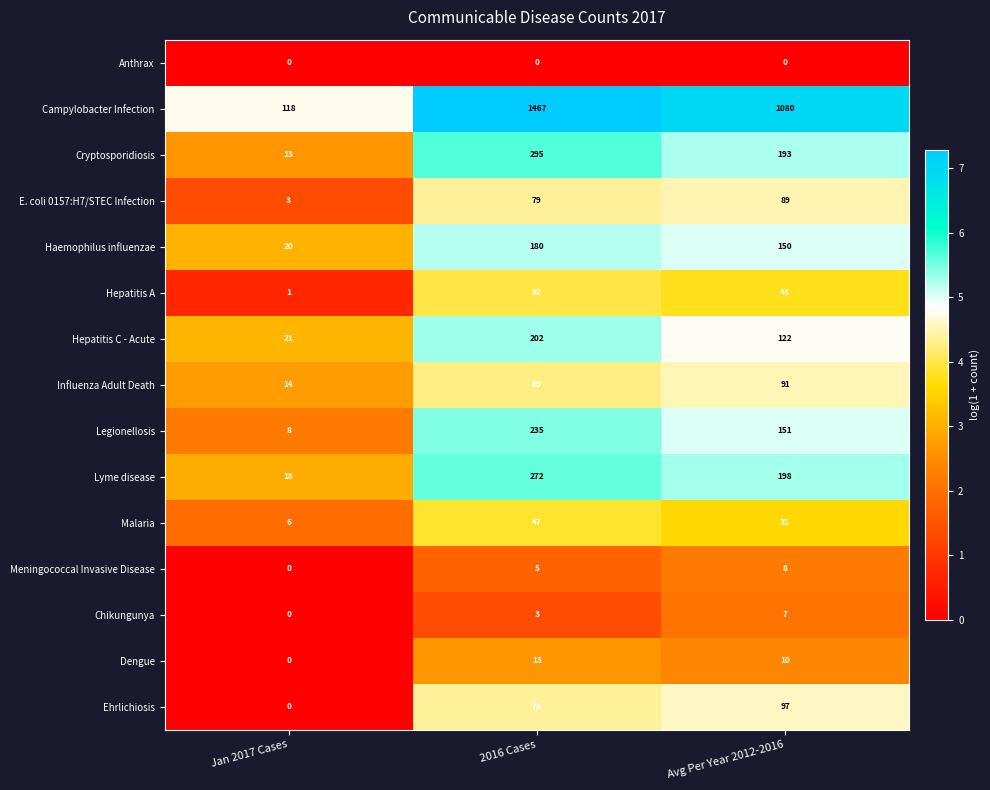

What is the difference between the maximum and minimum values in the Haemophilus influenzae series?

160